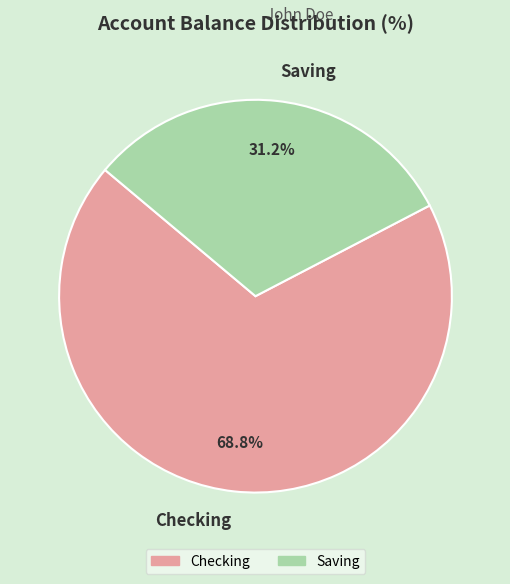

Which slice is the smallest?

Saving